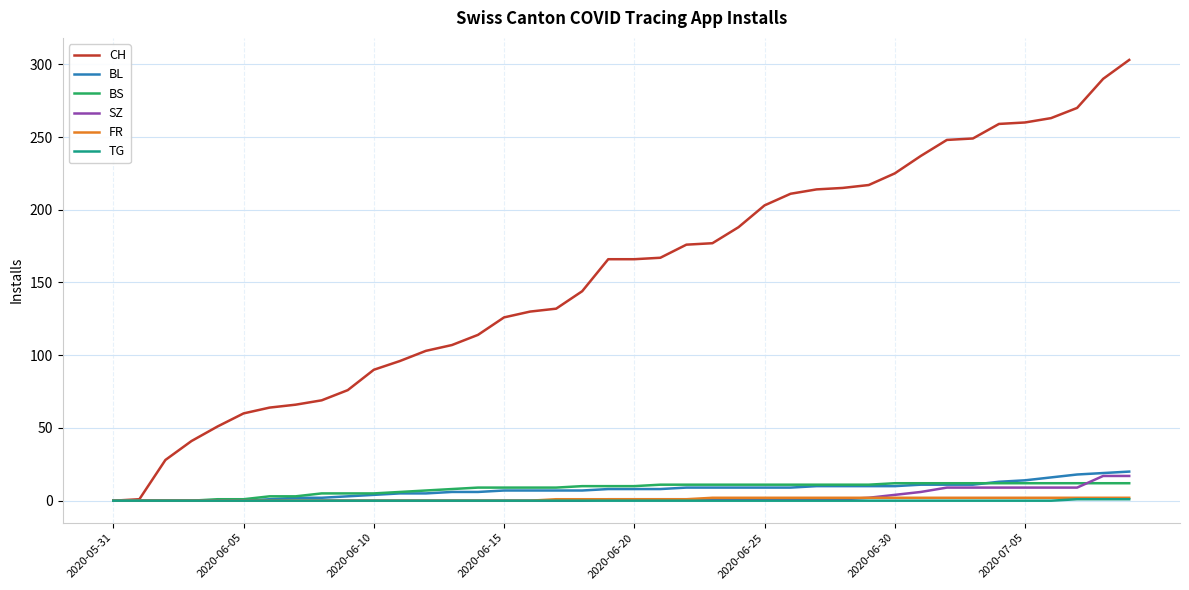

Which series has the largest range (max minus min)?

CH